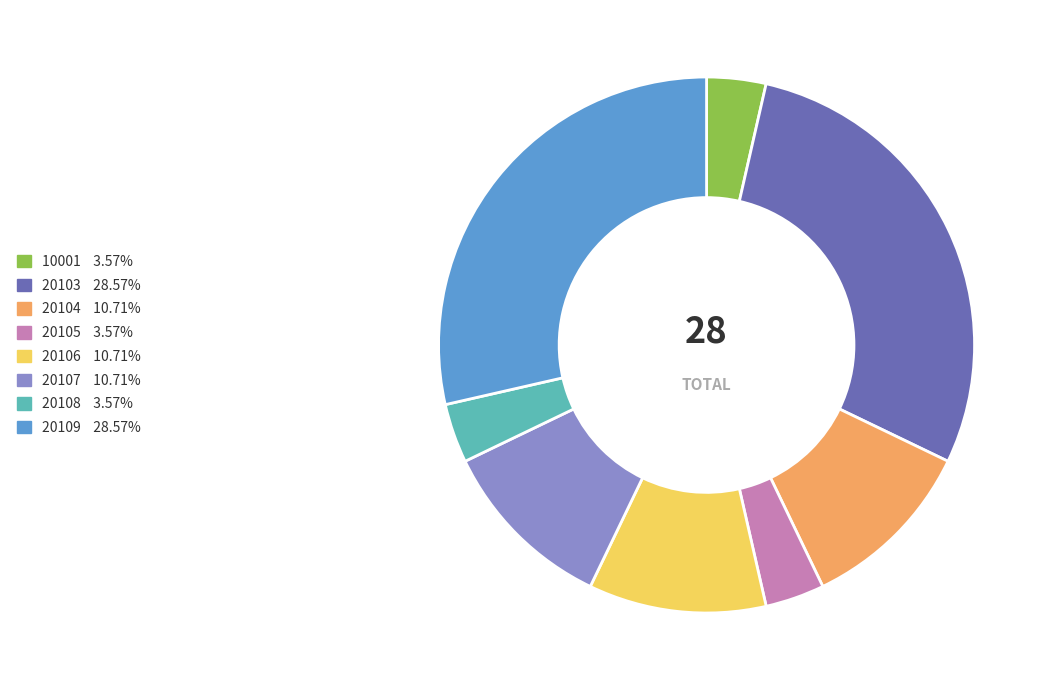

How many segments does this pie chart have?

8